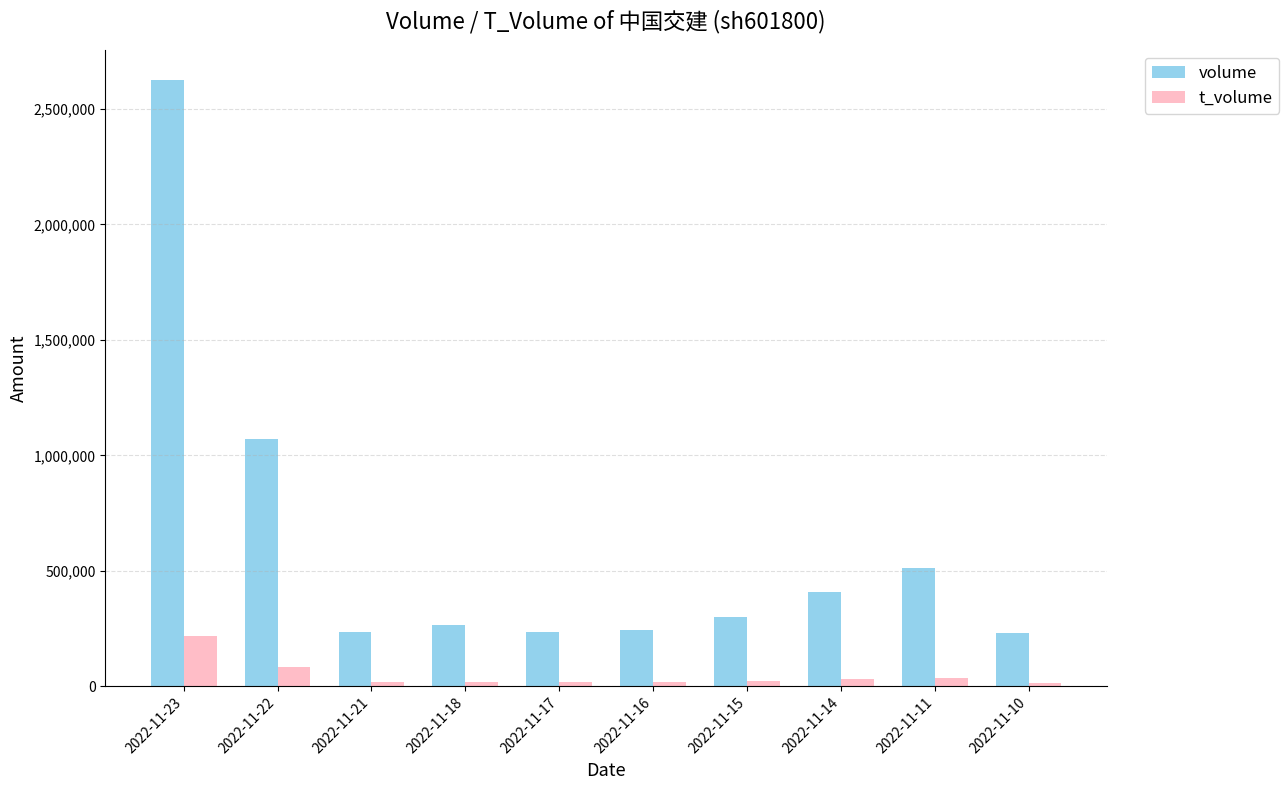

What is the average value of the volume series?

612500